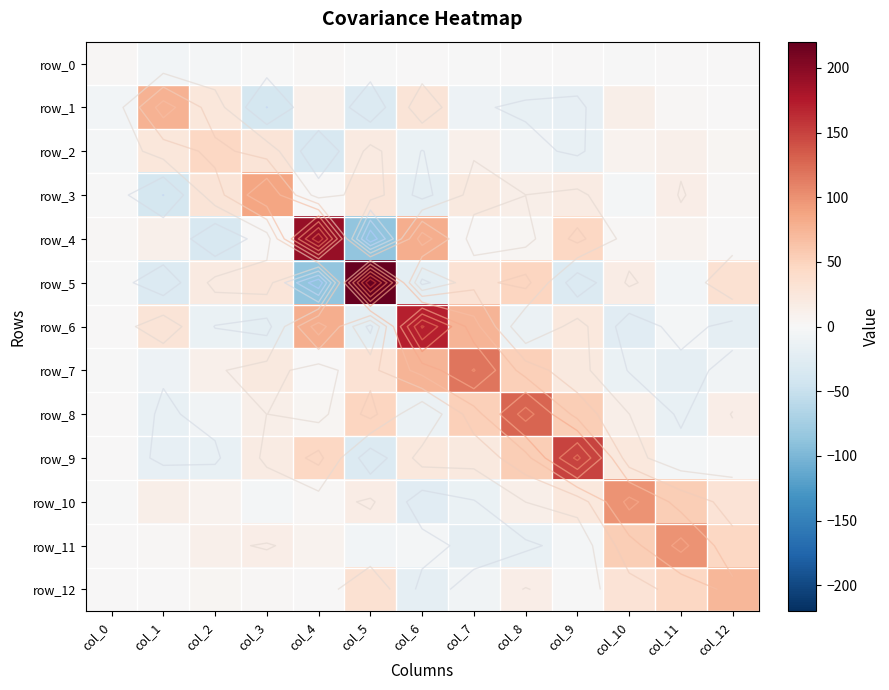

Reading right to left, what are all the values shown in this chart?

row_0: col_12=0.2	col_11=0.5	col_10=-0.4	col_9=1.7	col_8=0.5	col_7=-0.8	col_6=0.0	col_5=-0.7	col_4=3.3	col_3=-0.3	col_2=-4.7	col_1=-5.4	col_0=1.8
row_1: col_12=1.5	col_11=1.9	col_10=12.6	col_9=-18.1	col_8=-15.7	col_7=-11.0	col_6=28.0	col_5=-30.0	col_4=12.0	col_3=-39.4	col_2=24.7	col_1=77.3	col_0=-5.4
row_2: col_12=4.2	col_11=10.5	col_10=8.0	col_9=-16.5	col_8=-7.5	col_7=10.4	col_6=-13.9	col_5=20.5	col_4=-35.1	col_3=28.3	col_2=45.4	col_1=24.7	col_0=-4.7
row_3: col_12=2.2	col_11=14.1	col_10=-4.9	col_9=17.7	col_8=13.1	col_7=22.3	col_6=-22.2	col_5=25.9	col_4=0.5	col_3=87.2	col_2=28.3	col_1=-39.4	col_0=-0.3
row_4: col_12=0.7	col_11=7.4	col_10=2.3	col_9=46.1	col_8=5.0	col_7=1.4	col_6=79.8	col_5=-87.0	col_4=191.5	col_3=0.5	col_2=-35.1	col_1=12.0	col_0=3.3
row_5: col_12=33.5	col_11=-5.6	col_10=16.8	col_9=-30.3	col_8=46.8	col_7=31.9	col_6=-21.3	col_5=220.3	col_4=-87.0	col_3=25.9	col_2=20.5	col_1=-30.0	col_0=-0.7
row_6: col_12=-19.9	col_11=-5.0	col_10=-25.7	col_9=22.8	col_8=-12.0	col_7=74.9	col_6=172.0	col_5=-21.3	col_4=79.8	col_3=-22.2	col_2=-13.9	col_1=28.0	col_0=0.0
row_7: col_12=-7.1	col_11=-19.9	col_10=-14.4	col_9=22.0	col_8=52.8	col_7=118.1	col_6=74.9	col_5=31.9	col_4=1.4	col_3=22.3	col_2=10.4	col_1=-11.0	col_0=-0.8
row_8: col_12=14.3	col_11=-17.1	col_10=13.2	col_9=55.0	col_8=128.5	col_7=52.8	col_6=-12.0	col_5=46.8	col_4=5.0	col_3=13.1	col_2=-7.5	col_1=-15.7	col_0=0.5
row_9: col_12=-0.2	col_11=-4.2	col_10=22.7	col_9=149.5	col_8=55.0	col_7=22.0	col_6=22.8	col_5=-30.3	col_4=46.1	col_3=17.7	col_2=-16.5	col_1=-18.1	col_0=1.7
row_10: col_12=29.5	col_11=54.4	col_10=98.9	col_9=22.7	col_8=13.2	col_7=-14.4	col_6=-25.7	col_5=16.8	col_4=2.3	col_3=-4.9	col_2=8.0	col_1=12.6	col_0=-0.4
row_11: col_12=46.3	col_11=98.6	col_10=54.4	col_9=-4.2	col_8=-17.1	col_7=-19.9	col_6=-5.0	col_5=-5.6	col_4=7.4	col_3=14.1	col_2=10.5	col_1=1.9	col_0=0.5
row_12: col_12=72.4	col_11=46.3	col_10=29.5	col_9=-0.2	col_8=14.3	col_7=-7.1	col_6=-19.9	col_5=33.5	col_4=0.7	col_3=2.2	col_2=4.2	col_1=1.5	col_0=0.2